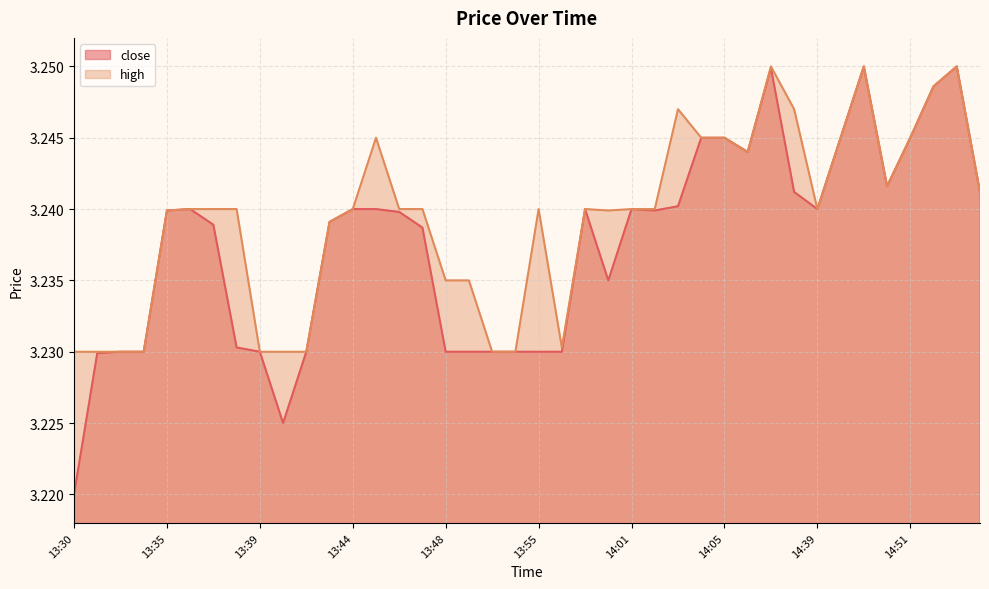

True or false: close and high intersect in this chart.

False